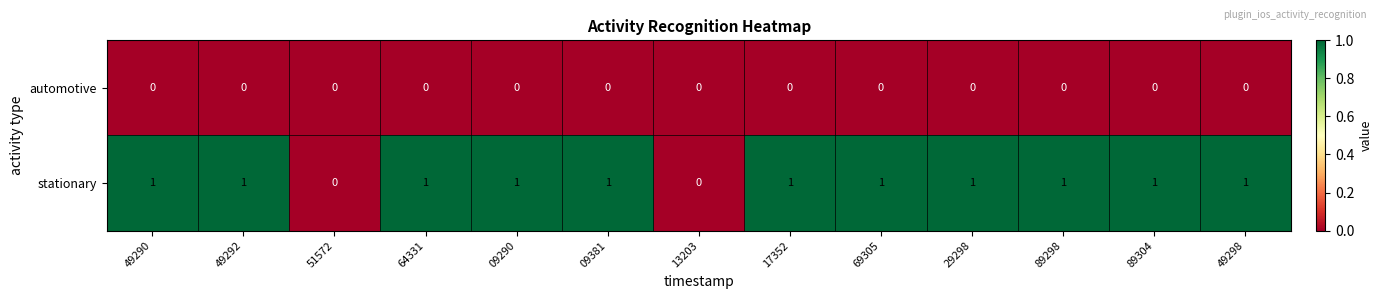

Rank the series by their average value, from lowest to highest.

automotive, stationary